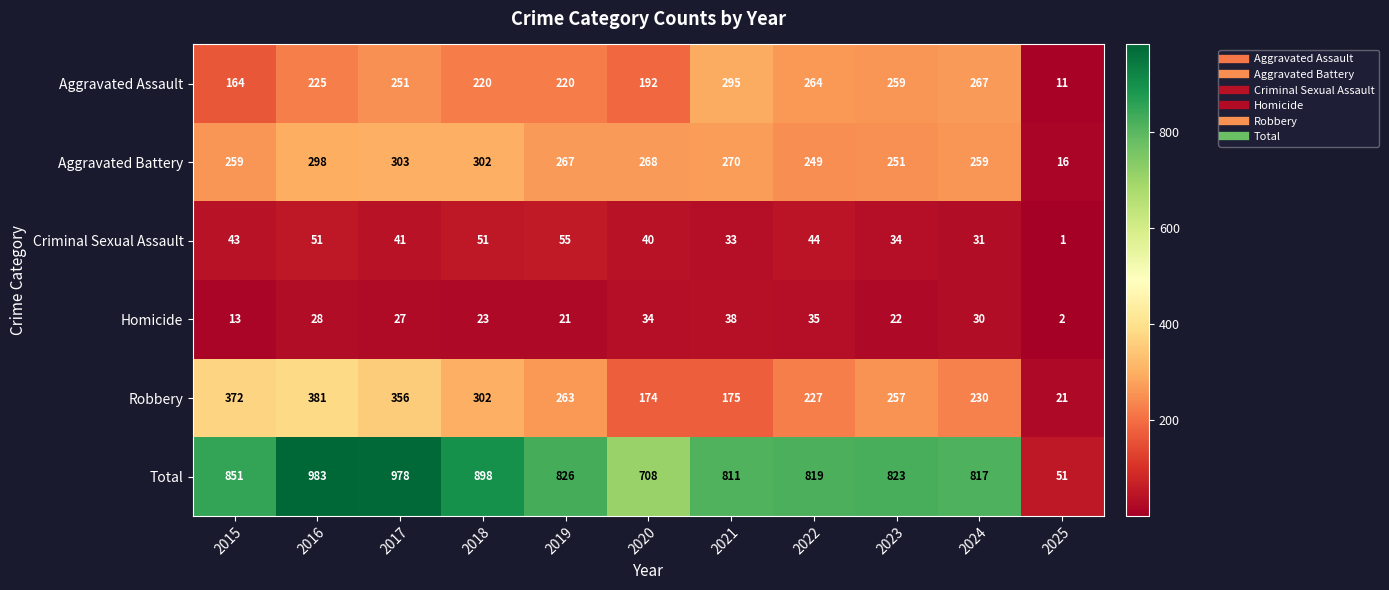

Which series has the largest total across all categories?

Total